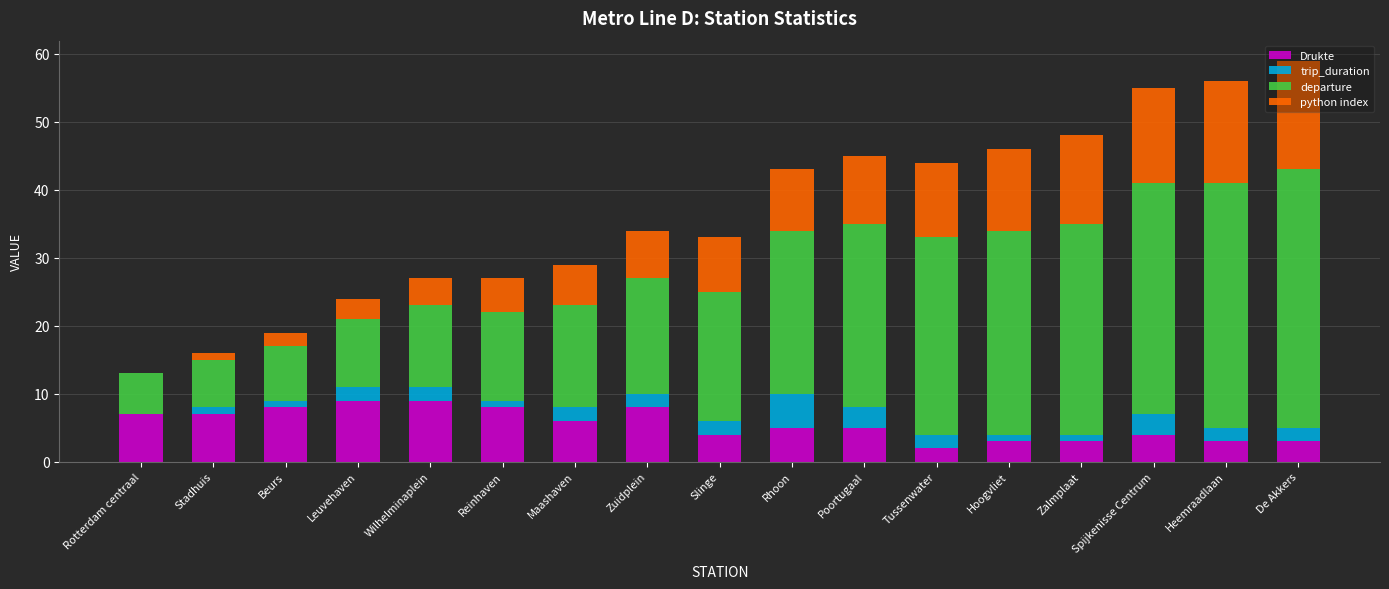

Is it true that Drukte equals 2 at Slinge?

False